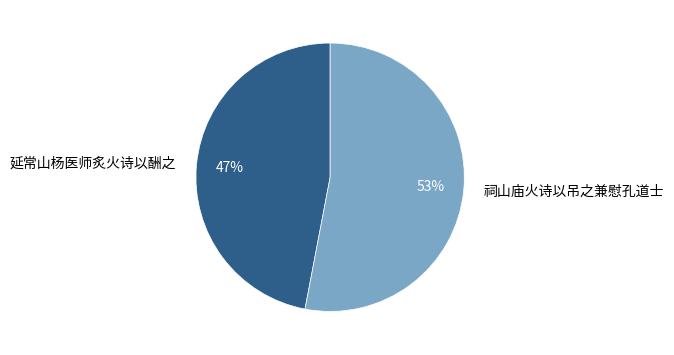

Which has a higher value, 祠山庙火诗以吊之兼慰孔道士 or 延常山杨医师炙火诗以酬之?

祠山庙火诗以吊之兼慰孔道士